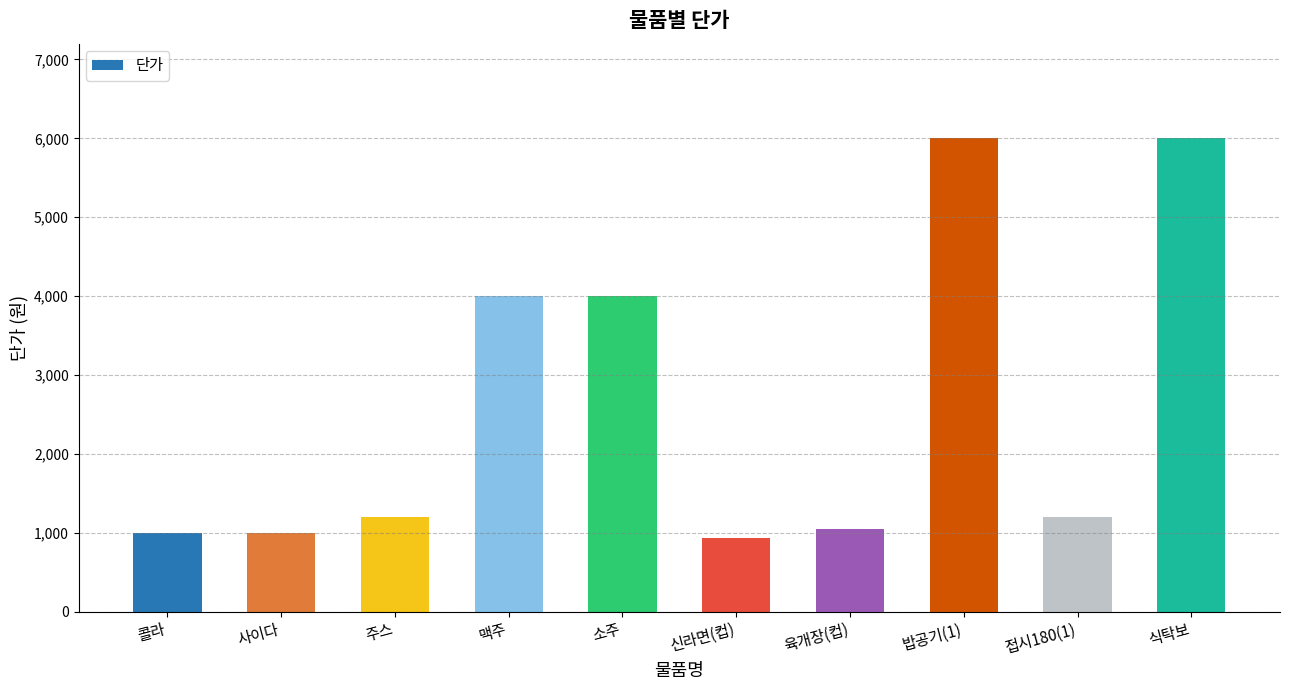

What is the label of the 9th bar from the left?

접시180(1)